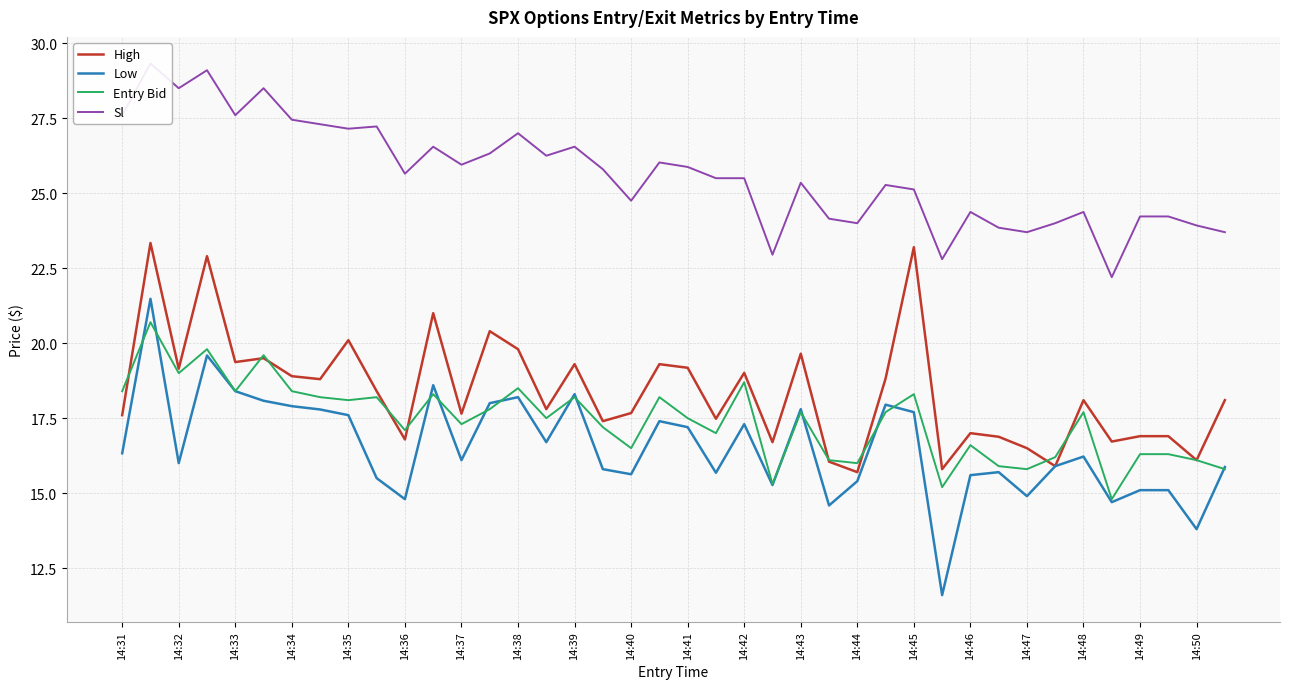

What is the highest value of the Low series?

21.5